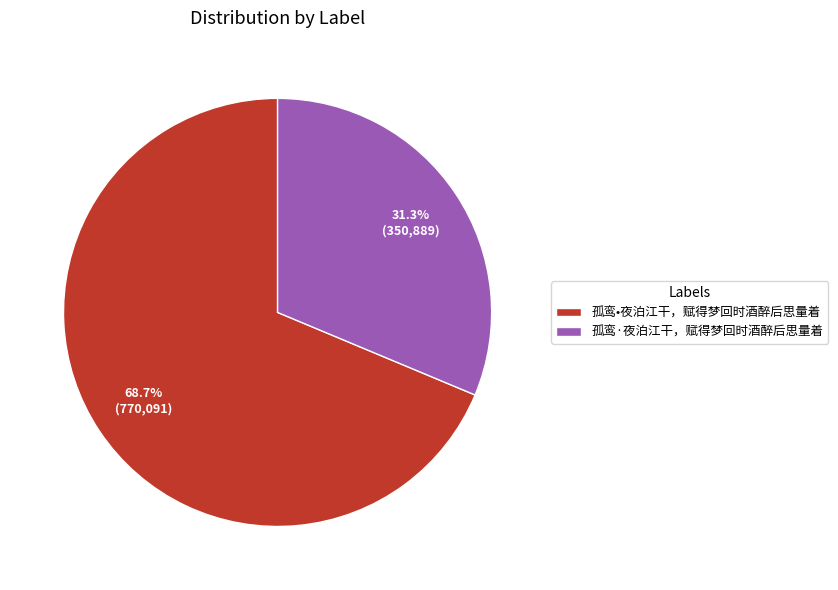

The 孤鸾•夜泊江干，赋得梦回时酒醉后思量着 slice represents 69% of the pie. True or false?

True